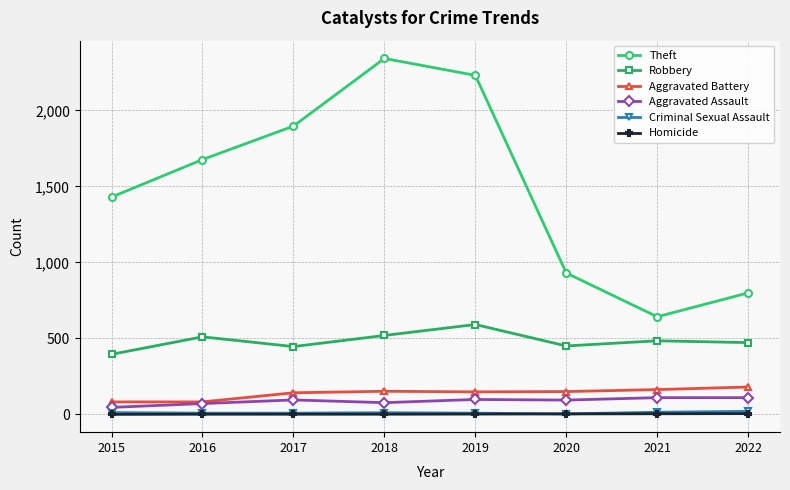

Which series changed the most between 2017 and 2021?

Theft